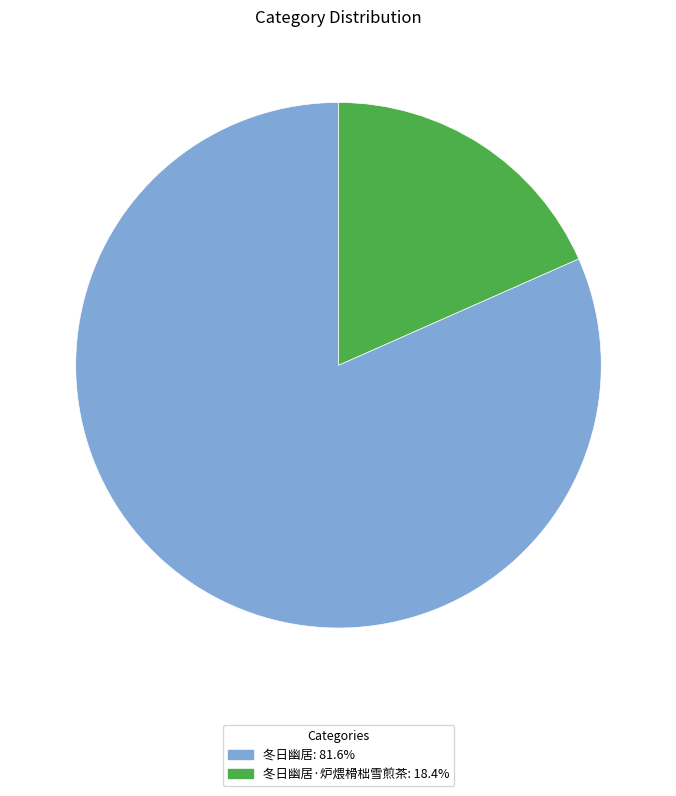

Does any single category account for the majority?

Yes